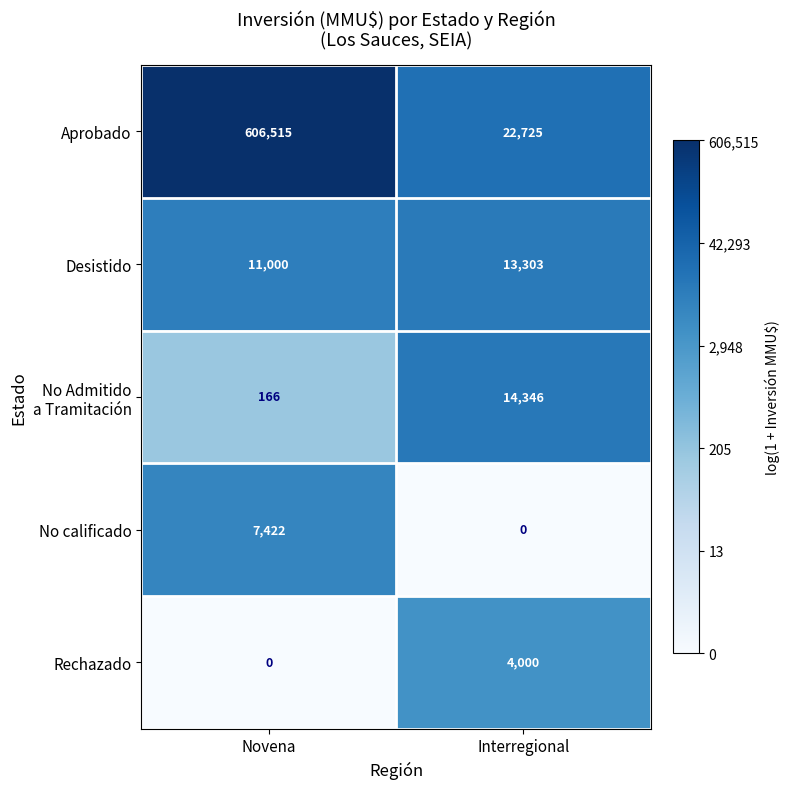

Between Novena and Interregional, which series saw the biggest shift?

Aprobado